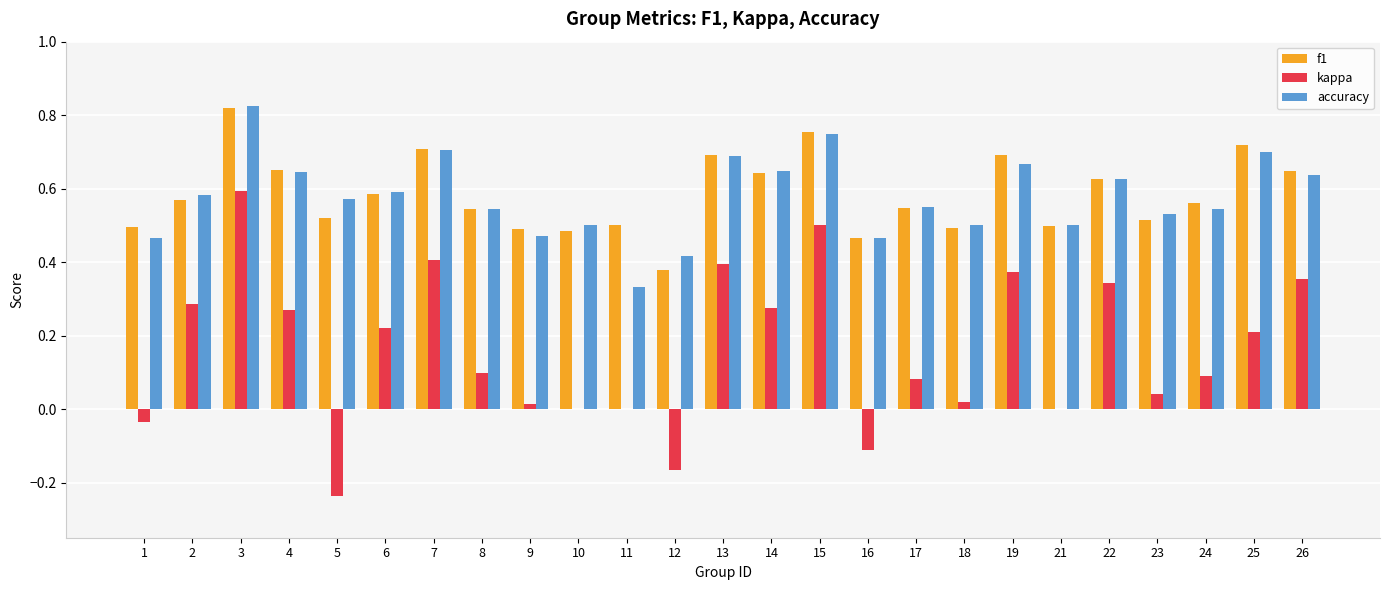

At which category is the sum across all series the highest?

3